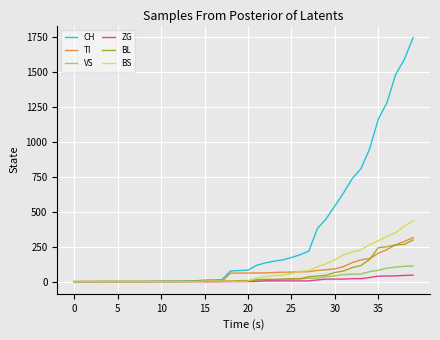

Does the chart have visible grid lines?

Yes